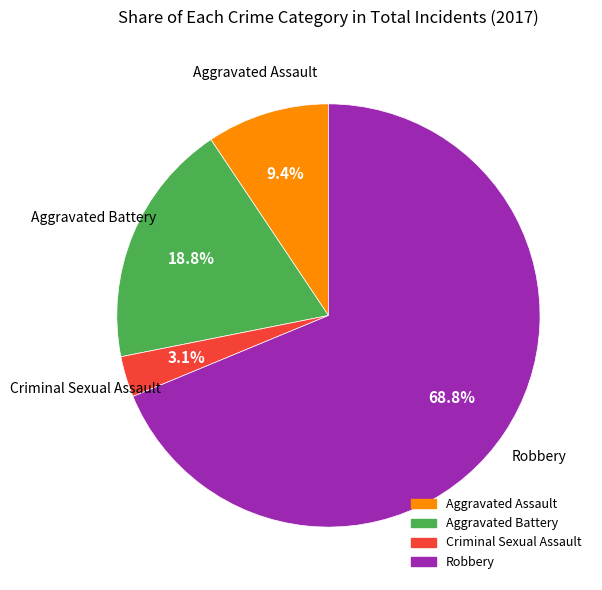

To the nearest percent, what is the difference between the largest and smallest slice percentages?

66%